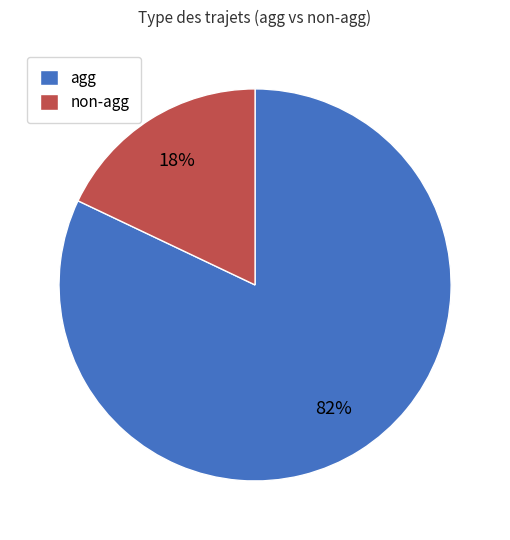

To the nearest percent, what portion does non-agg represent?

18%